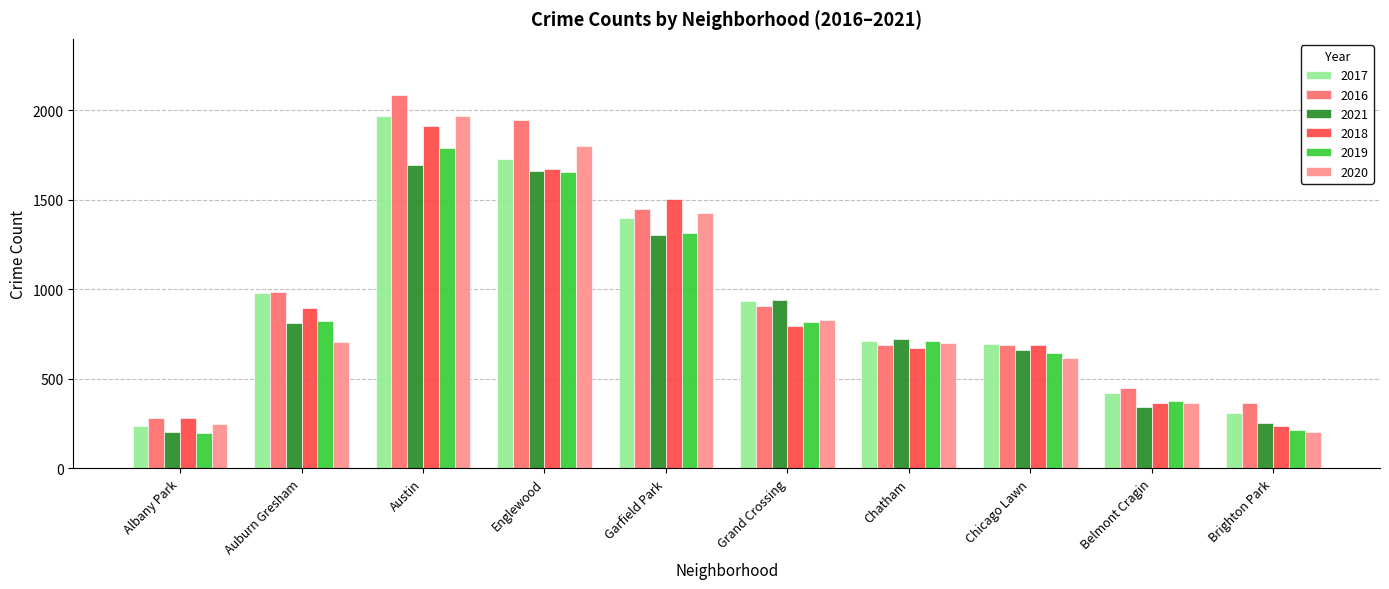

How many series are shown in this chart?

6